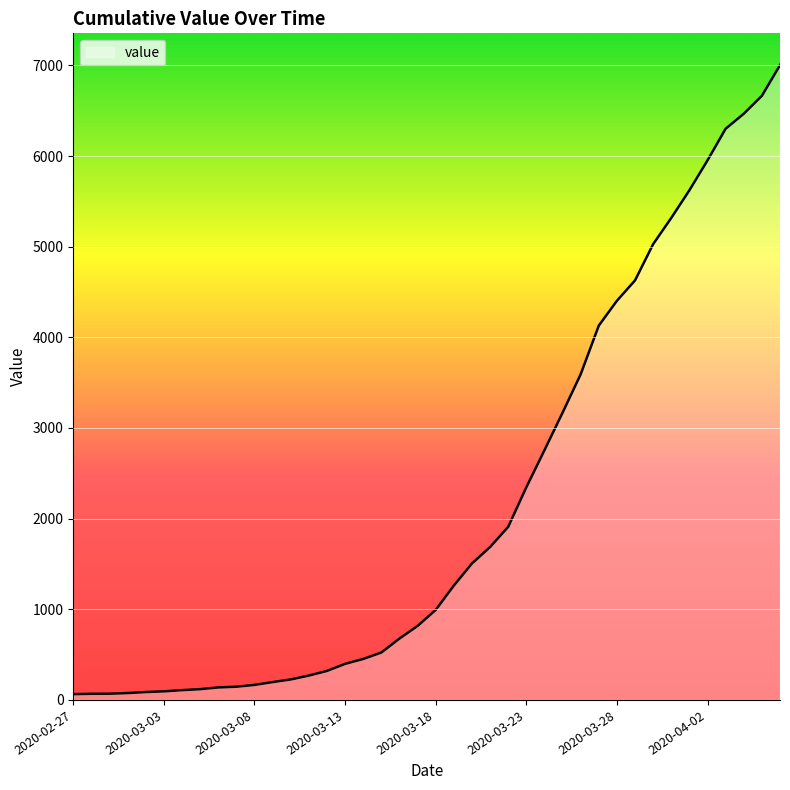

What is the greatest value displayed?

7003